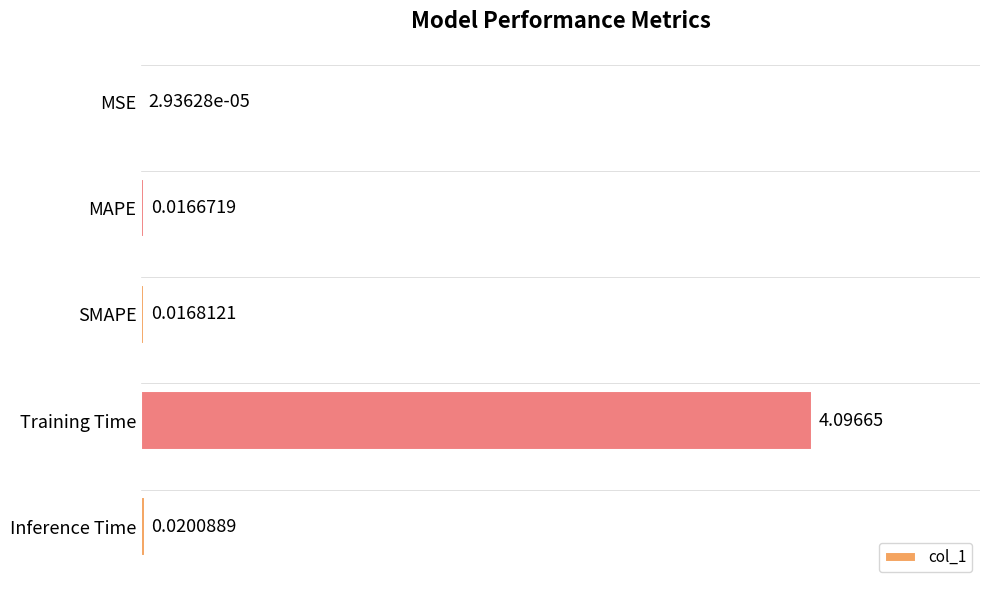

What is the sum of all values?

4.2